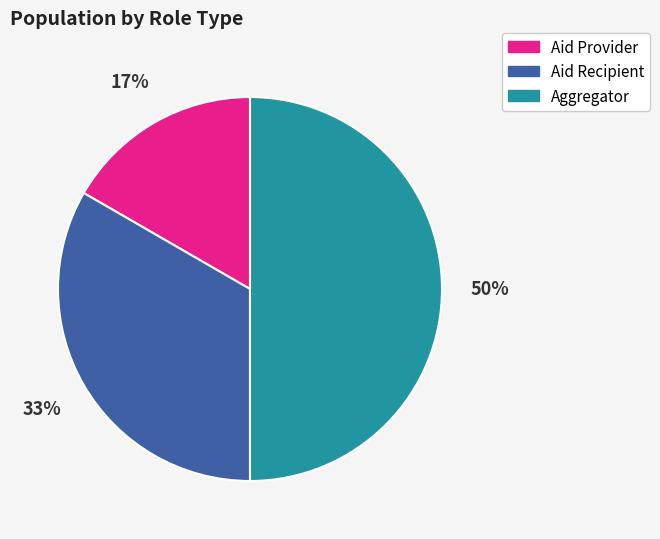

To the nearest percent, what percentage of the pie is Aid Provider?

17%